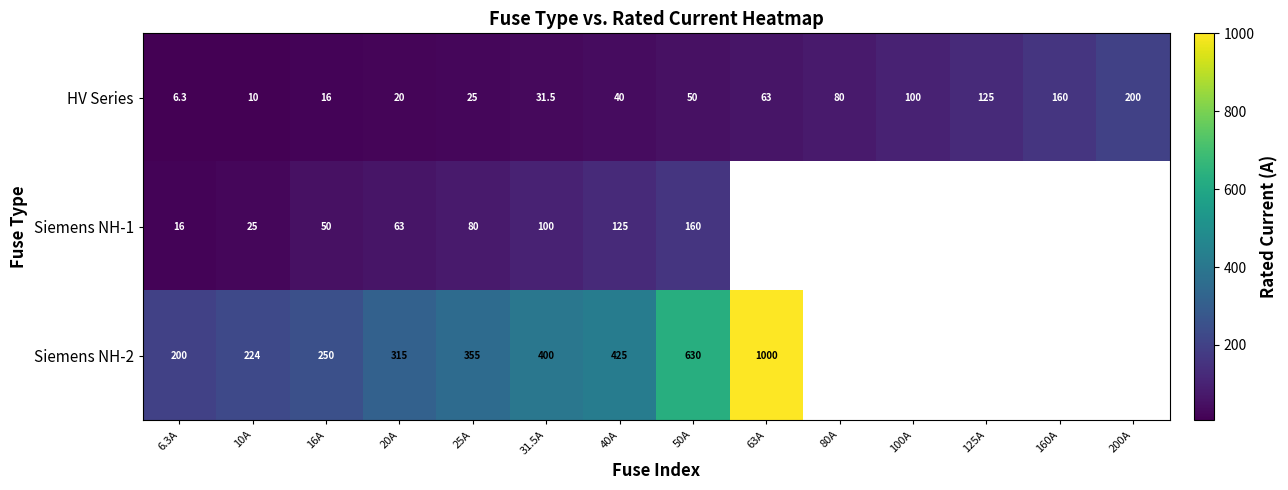

What is the average value of the HV Series series?

66.2